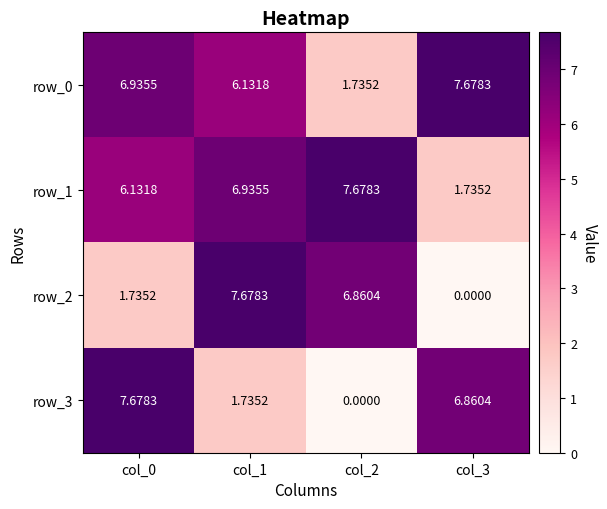

Is the value of row_2 at col_0 greater than the value of row_1 at col_1?

No